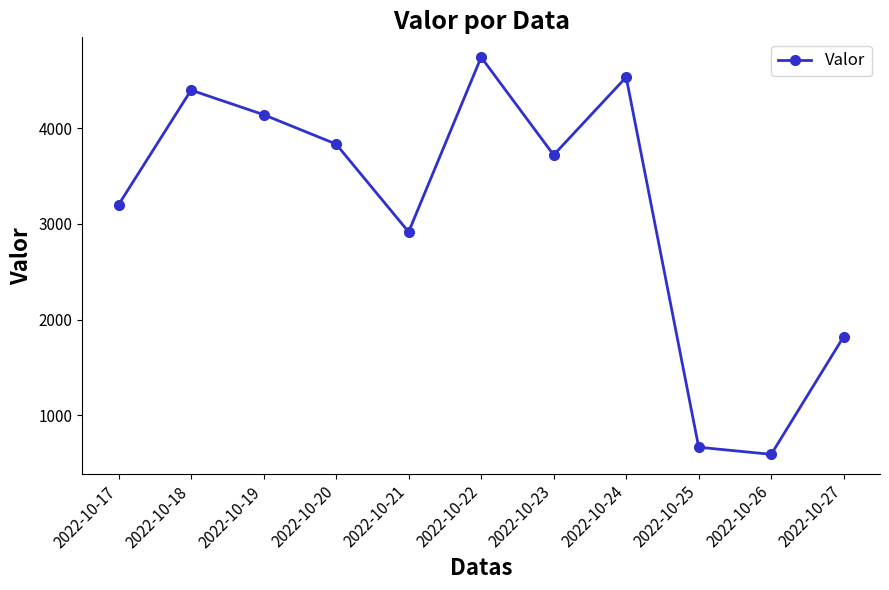

What is the change in value from 2022-10-18 to 2022-10-19?

-256